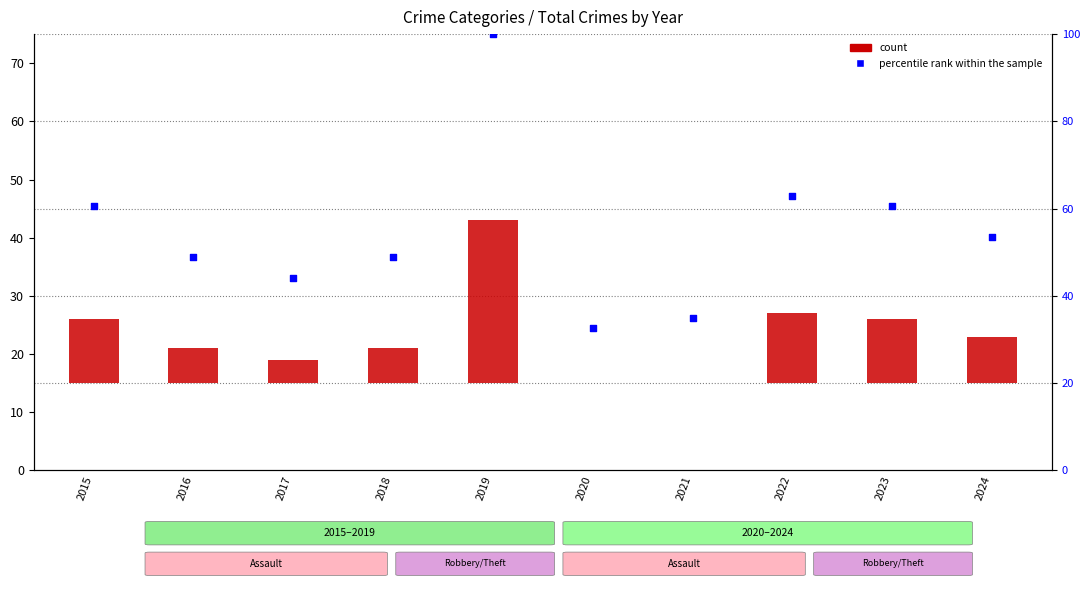

Which series has the widest spread of Y values?

percentile rank within the sample